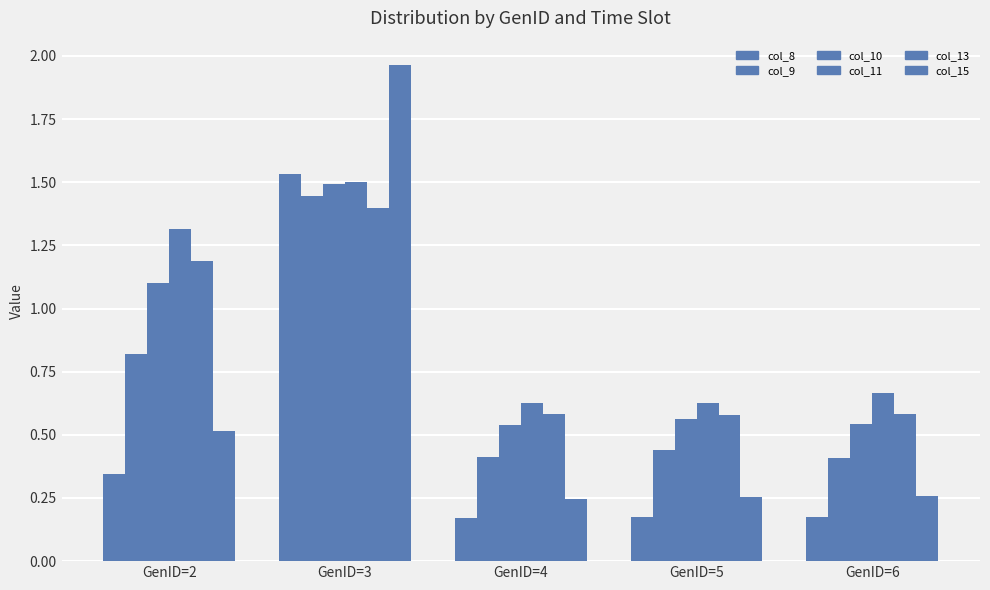

The value of col_13 at GenID=2 is 2.1. True or false?

False